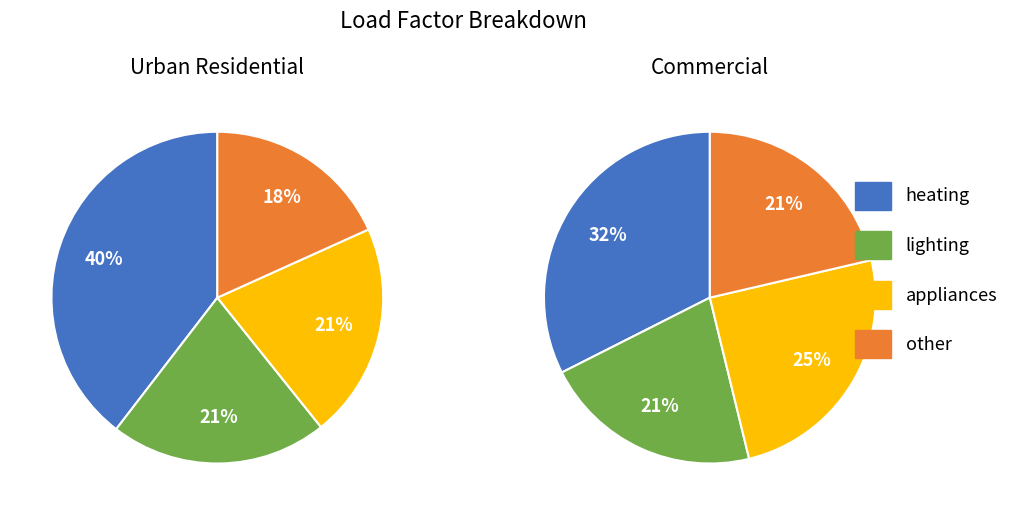

To the nearest percent, what is the average slice percentage?

25%